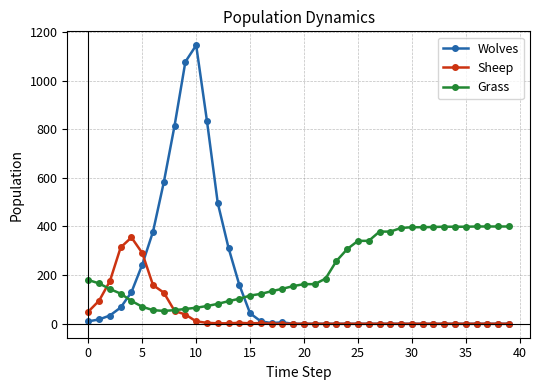

What is the maximum value shown in the chart?

1145